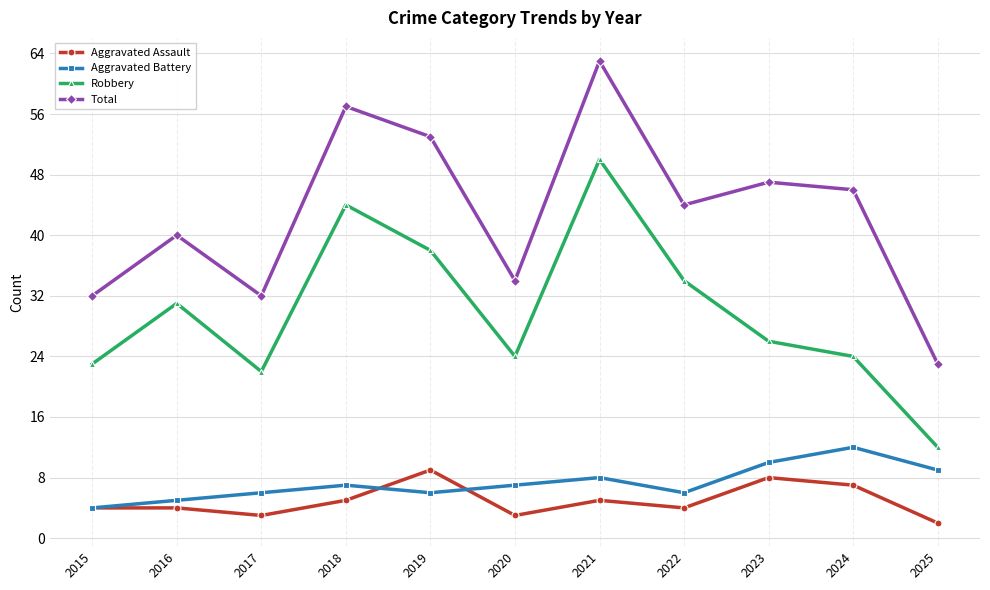

At which category does Total reach its first local valley?

2017